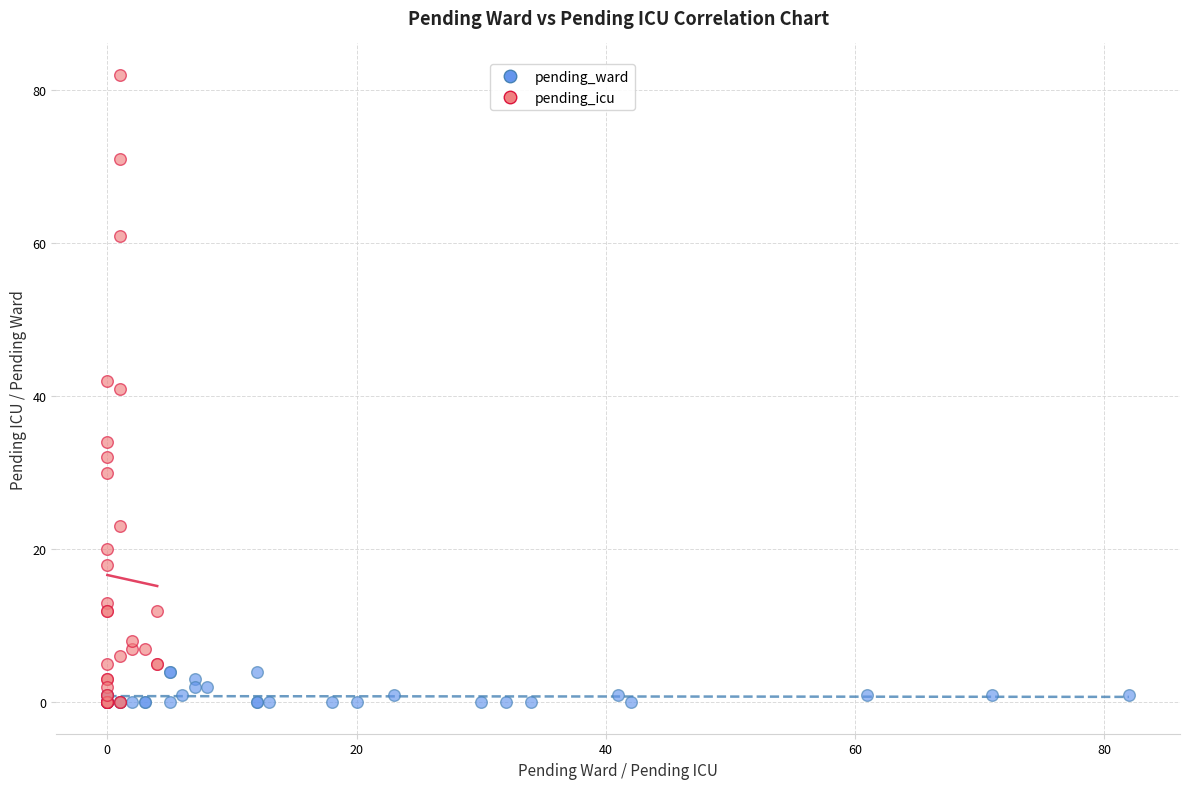

Which series reaches the maximum Y coordinate?

pending_icu